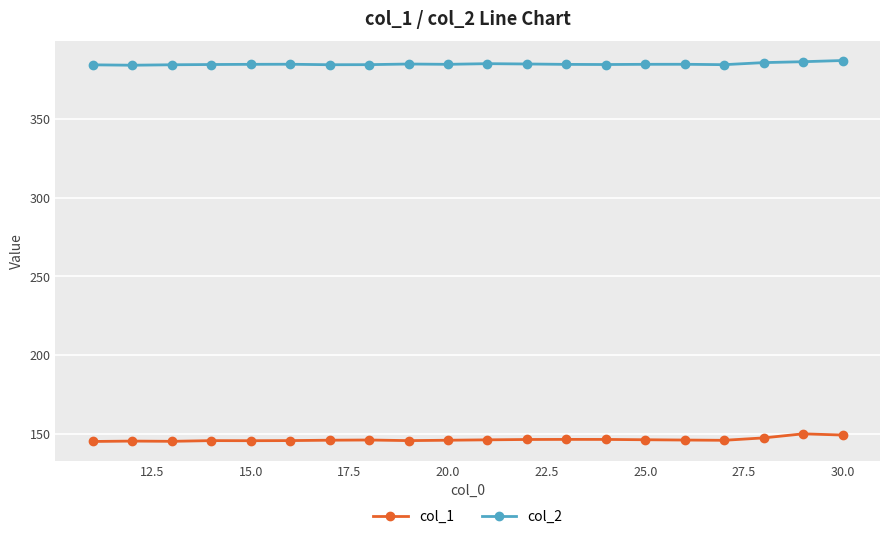

At how many categories does at least one series exceed 194?

20